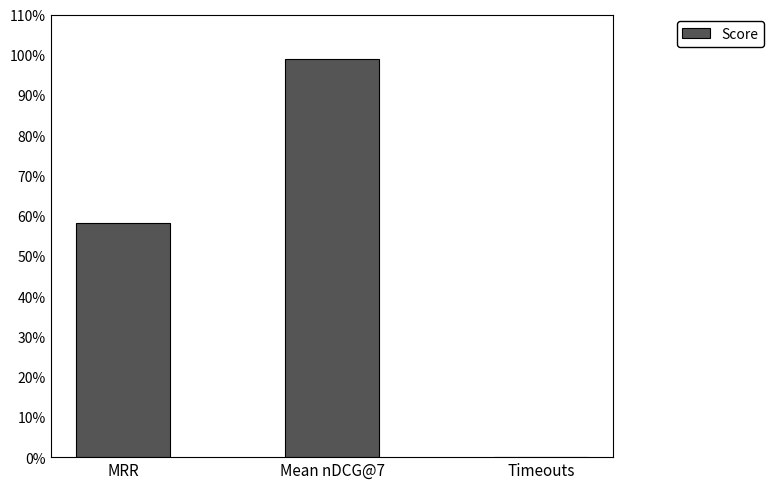

What is the greatest value displayed?

1.0